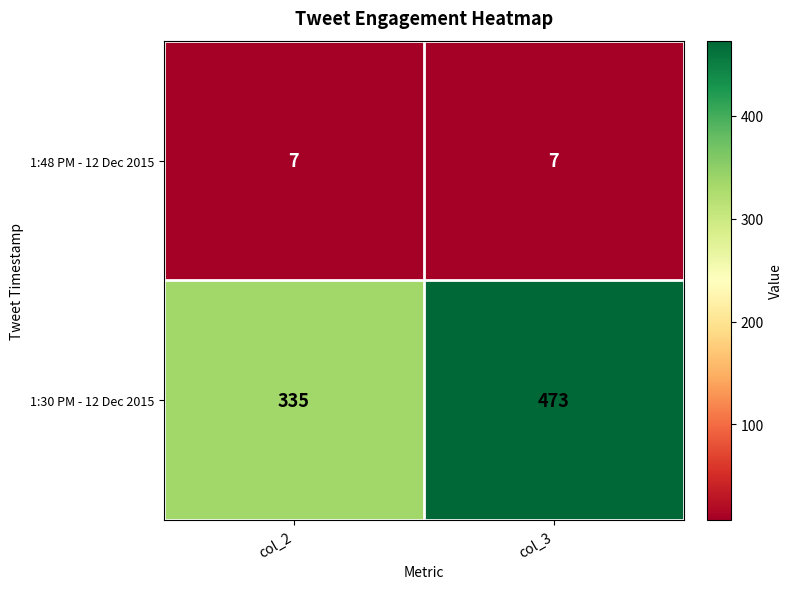

Is it true that 1:48 PM - 12 Dec 2015 equals 10 at col_3?

False